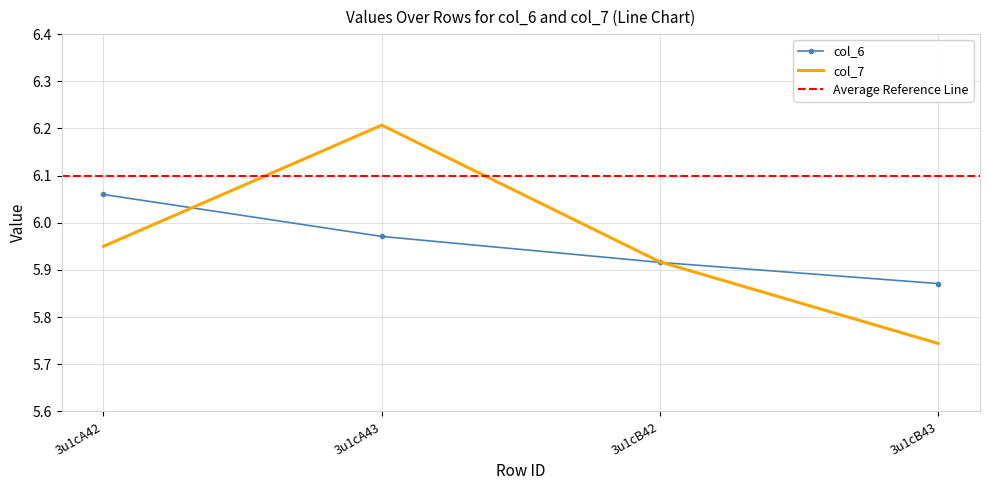

True or false: col_7 and col_6 intersect in this chart.

True